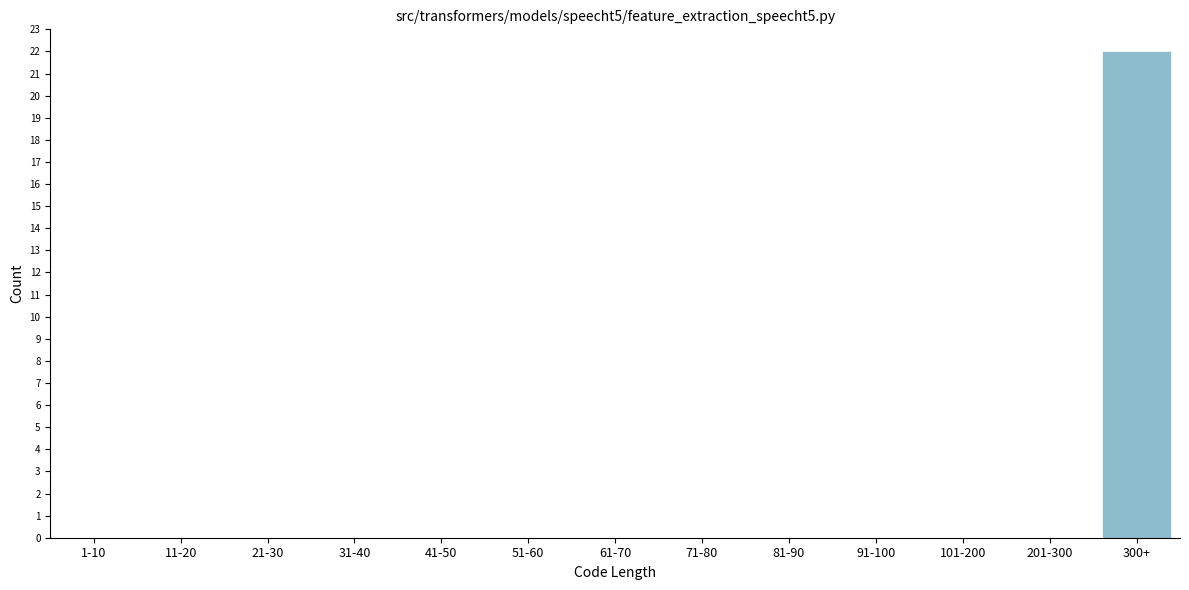

Reading left to right, list all the values displayed in this chart.

1-10=0	11-20=0	21-30=0	31-40=0	41-50=0	51-60=0	61-70=0	71-80=0	81-90=0	91-100=0	101-200=0	201-300=0	300+=22